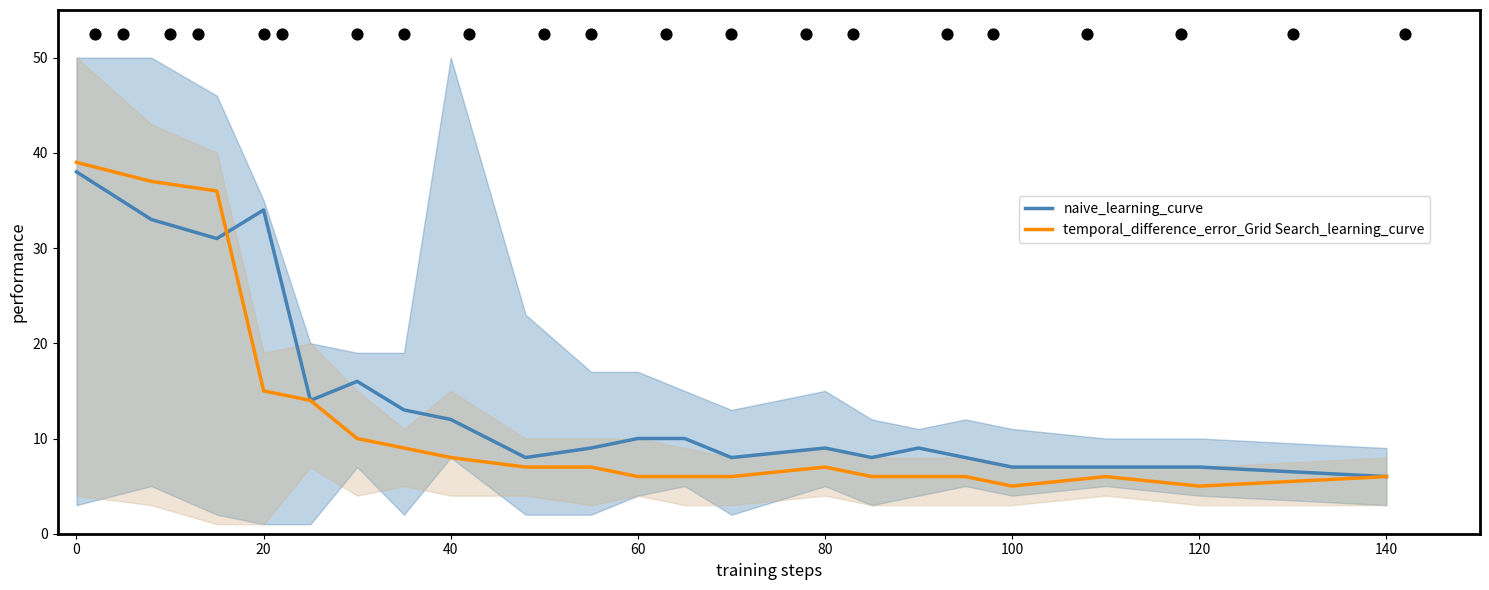

At how many categories does at least one series exceed 16?

4